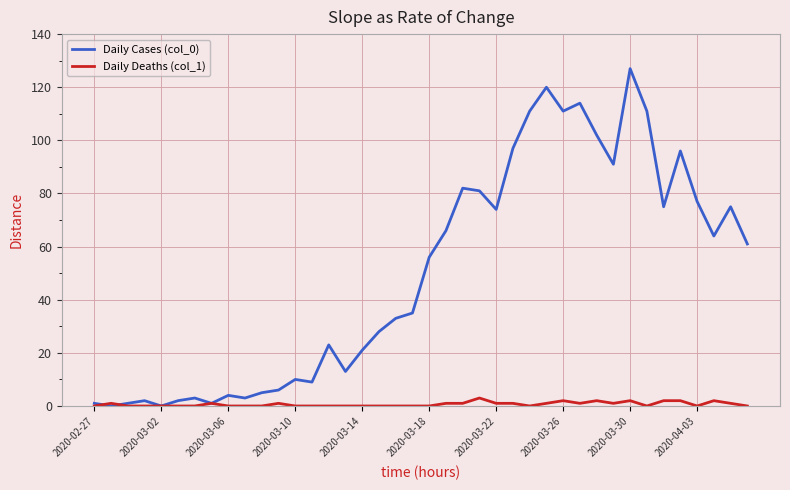

What is the greatest value displayed?

127